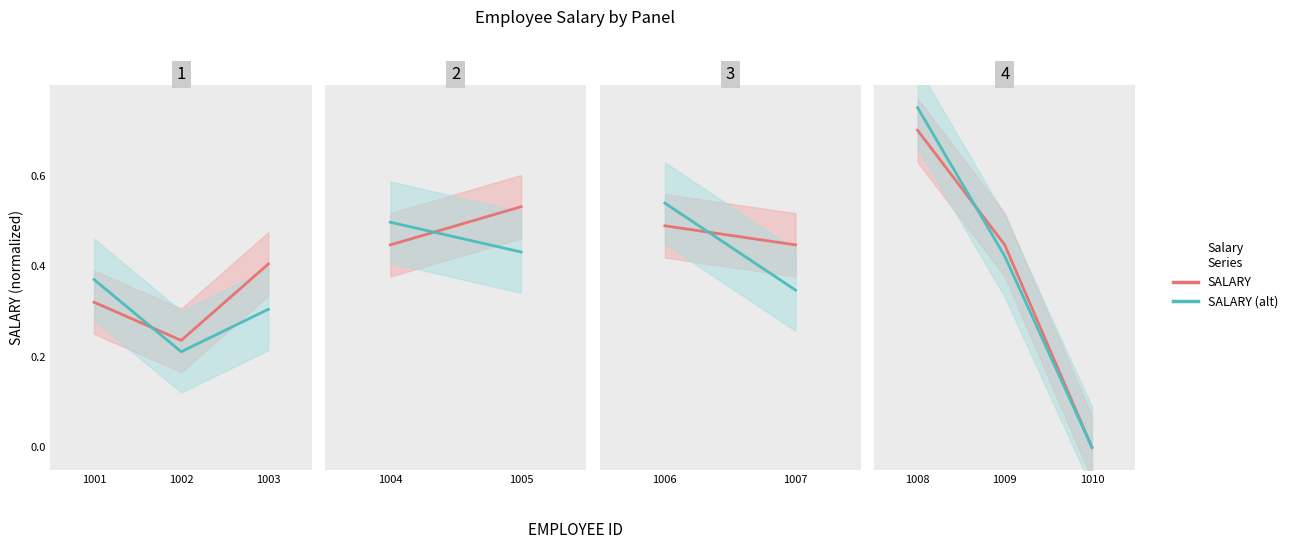

Rank the series by their average value, from highest to lowest.

SALARY (alt), SALARY